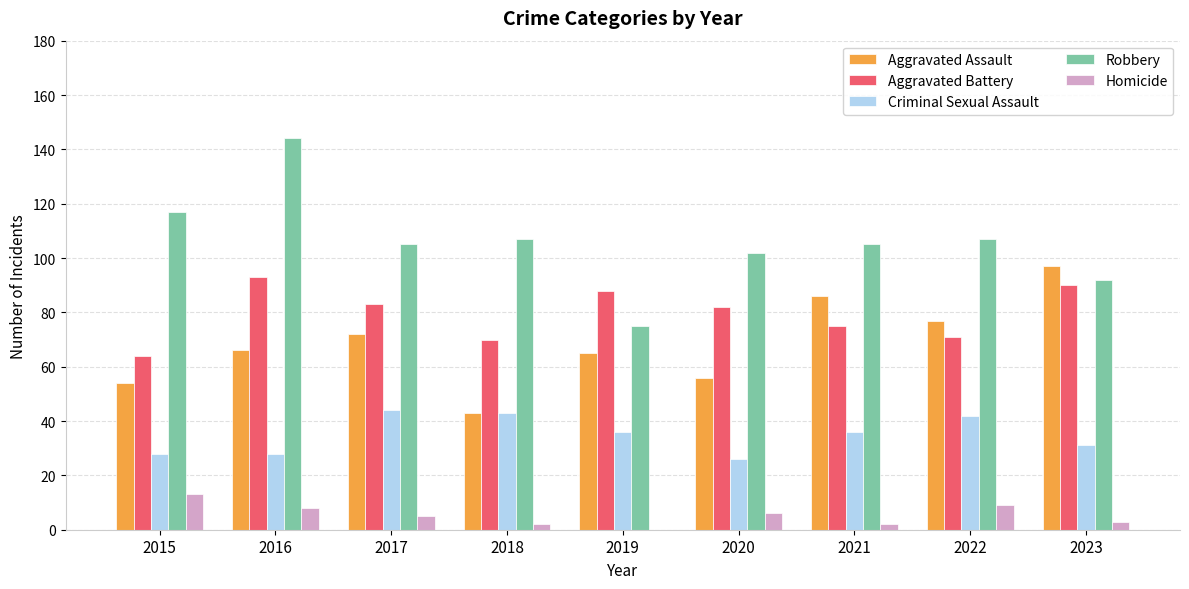

Is it true that Homicide equals 6 at 2015?

False